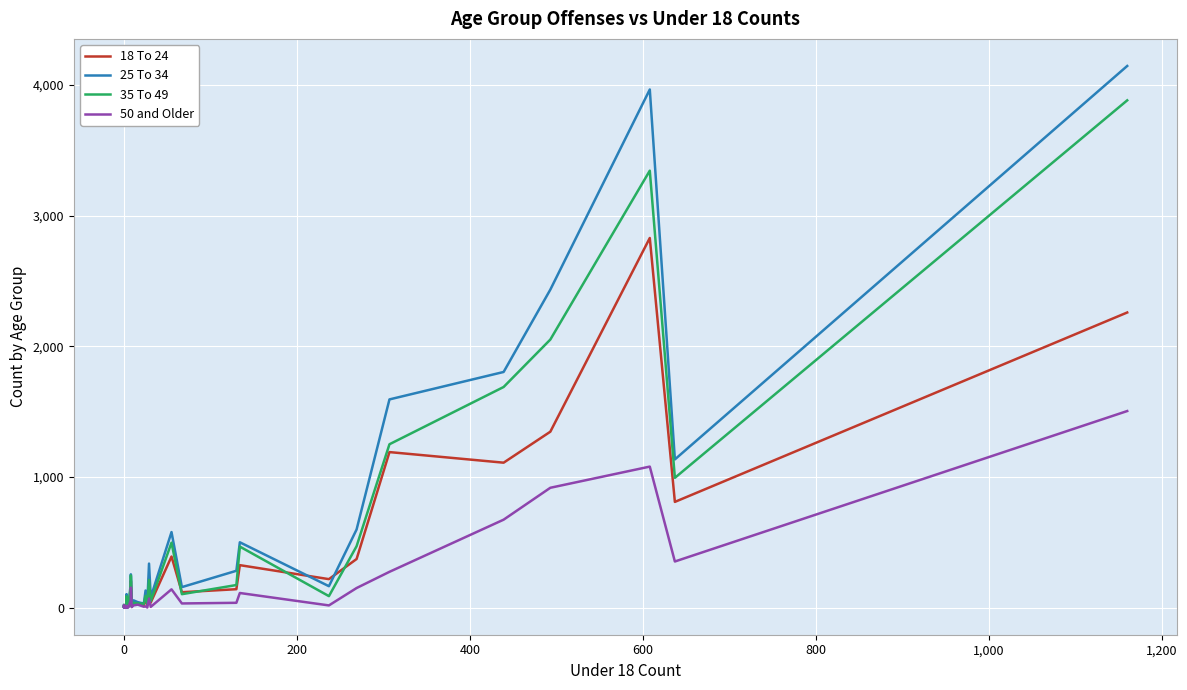

In 35 To 49, how many points are lower than both neighbors (excluding endpoints)?

10